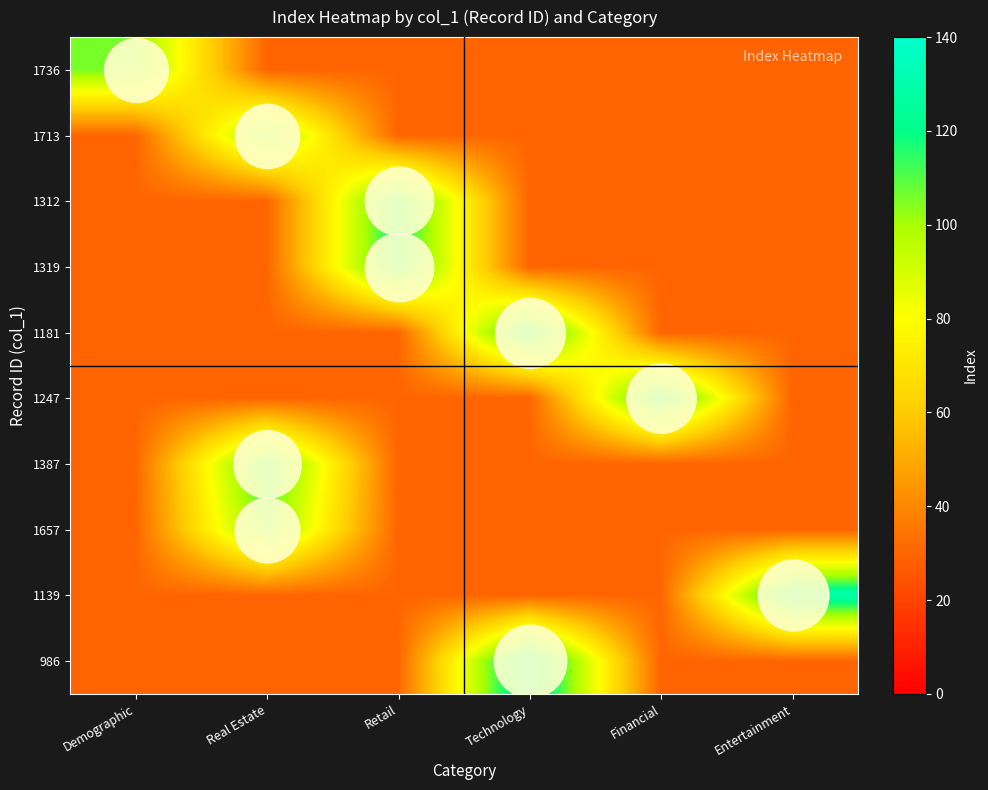

Which series changed the most between Retail and Technology?

986